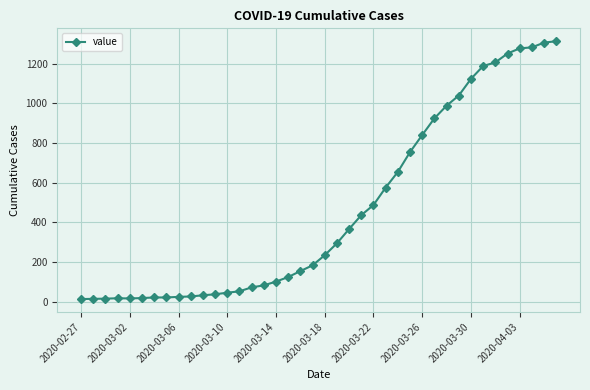

What is the difference between the maximum and minimum values?

1300